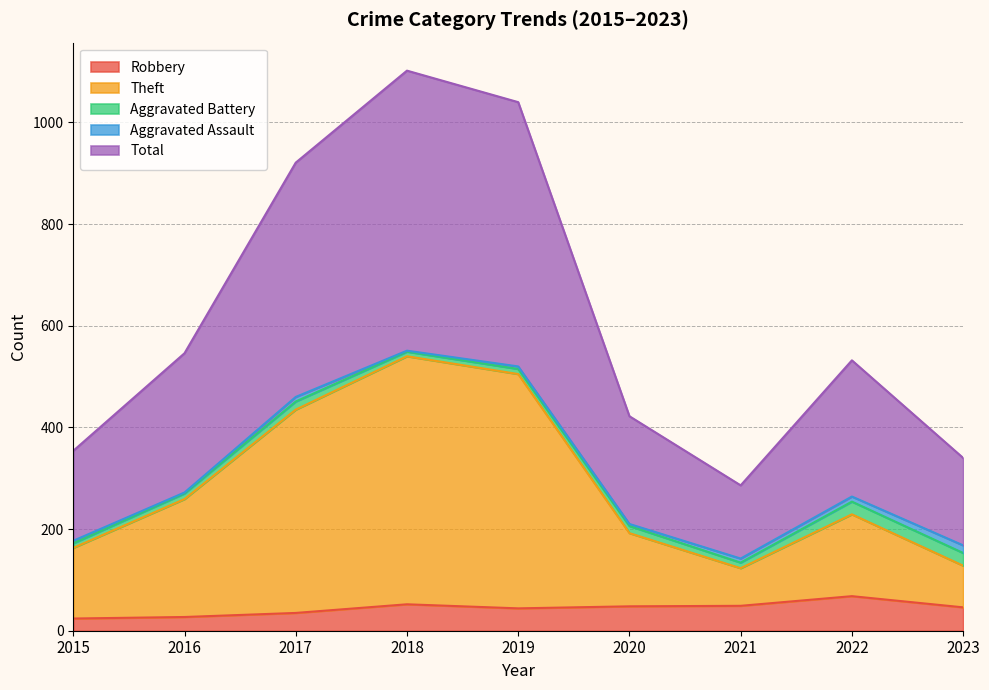

How many values in the Total series exceed 532?

4